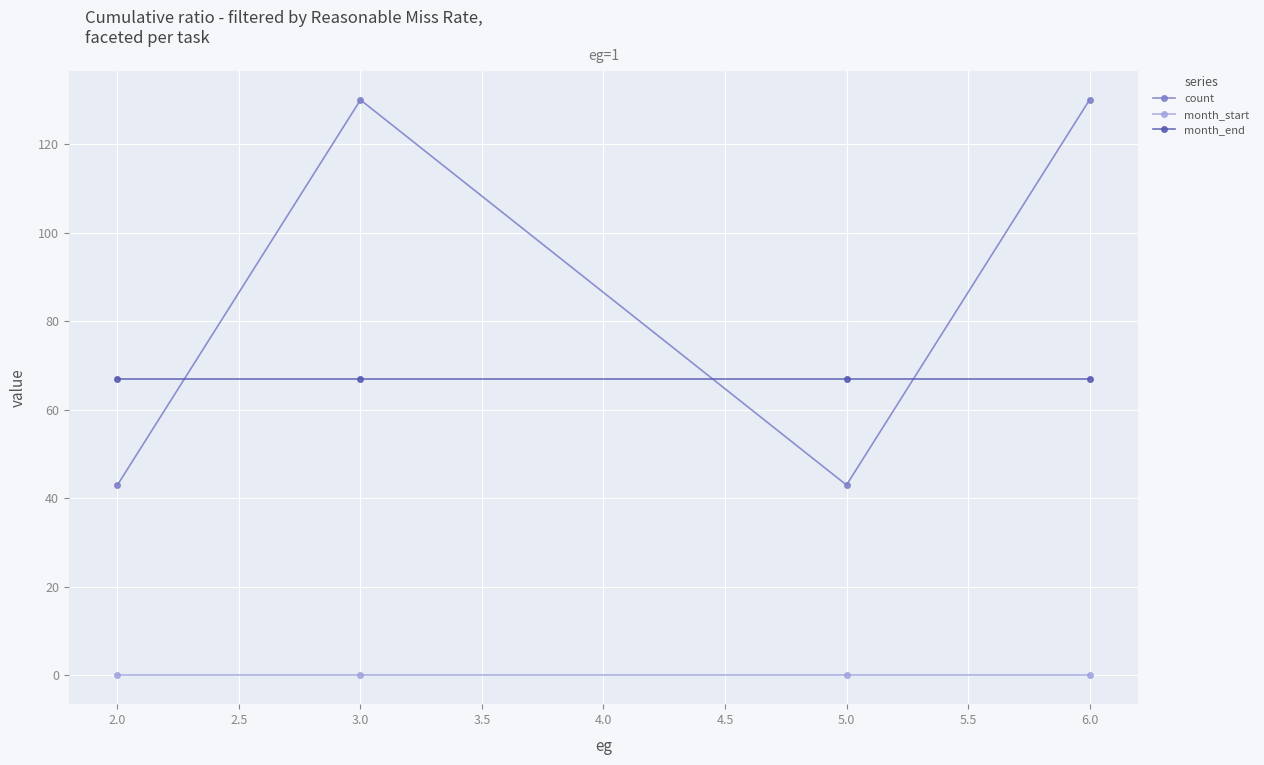

Rank the series at 3.0 from lowest to highest value.

month_start, month_end, count